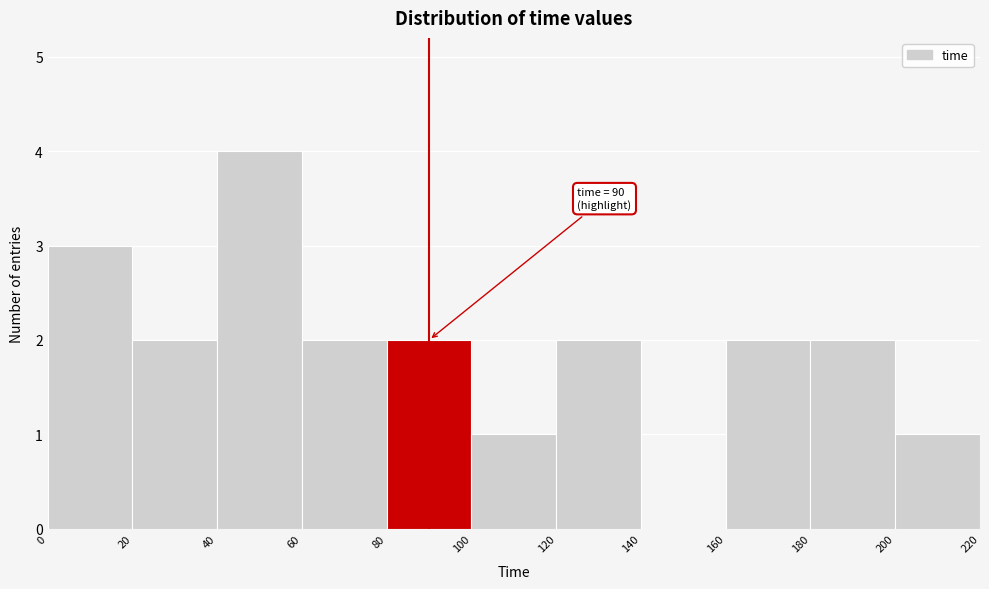

Over which range of the x-axis is the bar tallest?

40 to 60